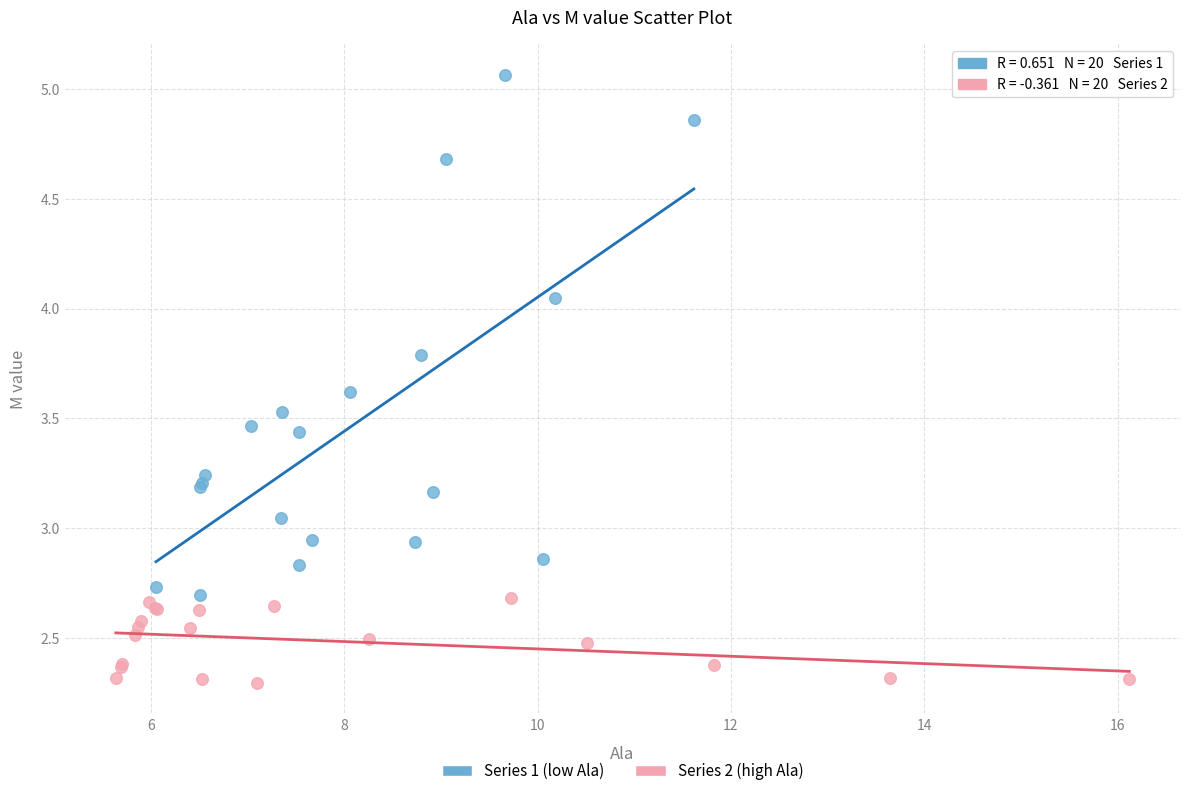

Which series has the widest spread of Y values?

Series 1 (low Ala)